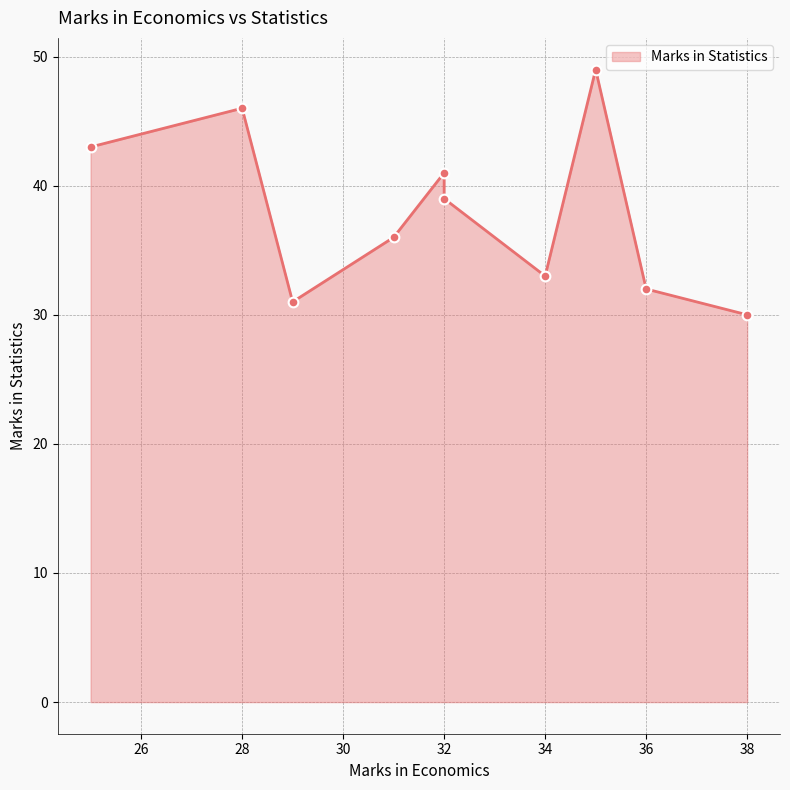

What is the average value?

38